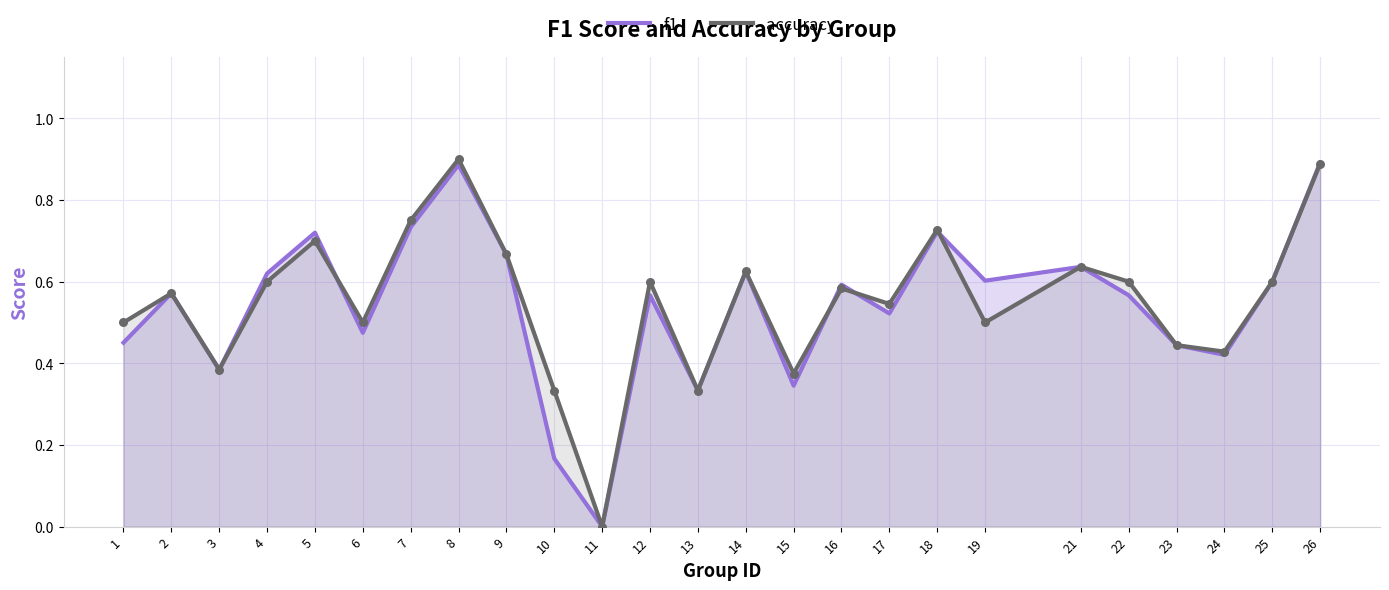

Which series contains the lowest Y value?

f1